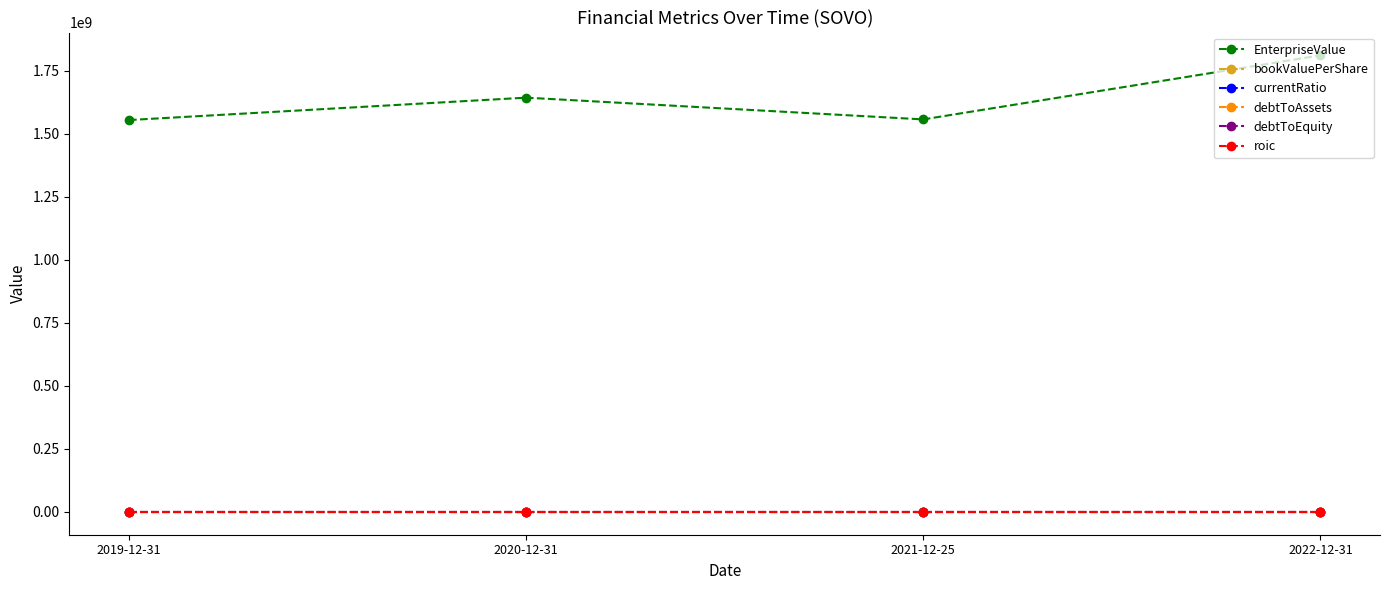

Is the value of roic at 2022-12-31 greater than the value of EnterpriseValue at 2019-12-31?

No